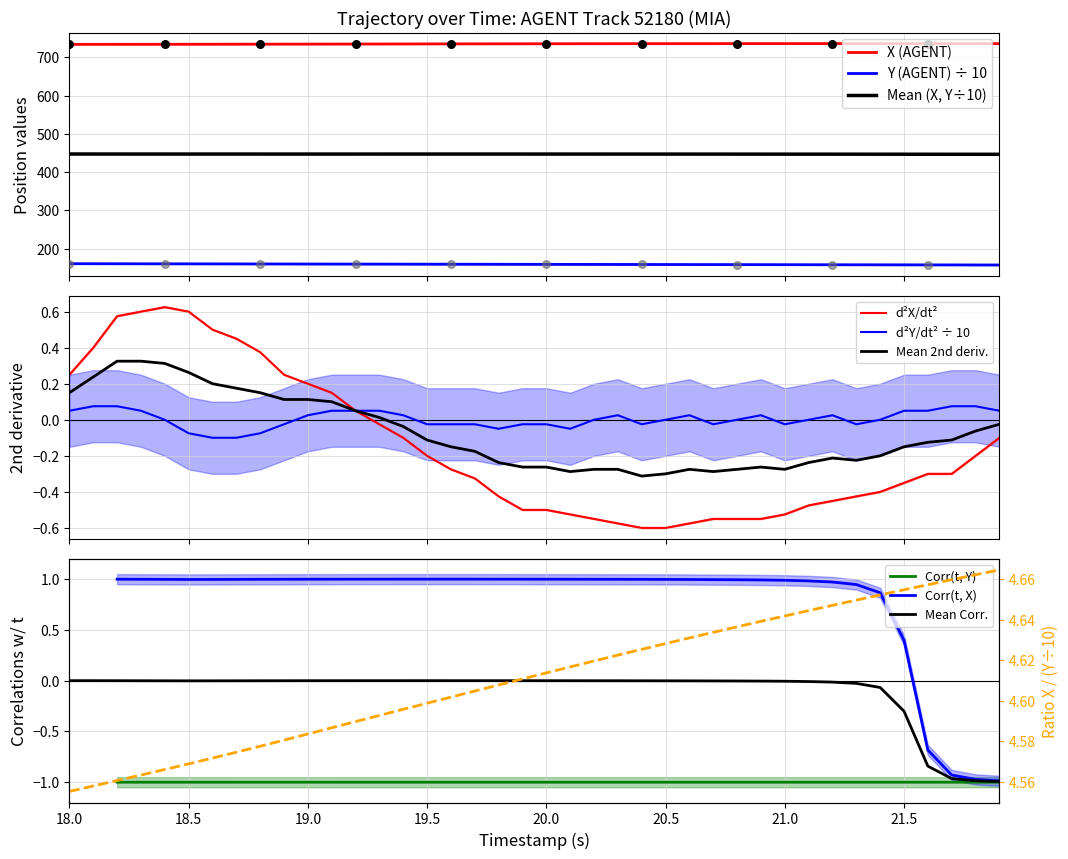

At how many categories does at least one series exceed 406?

40